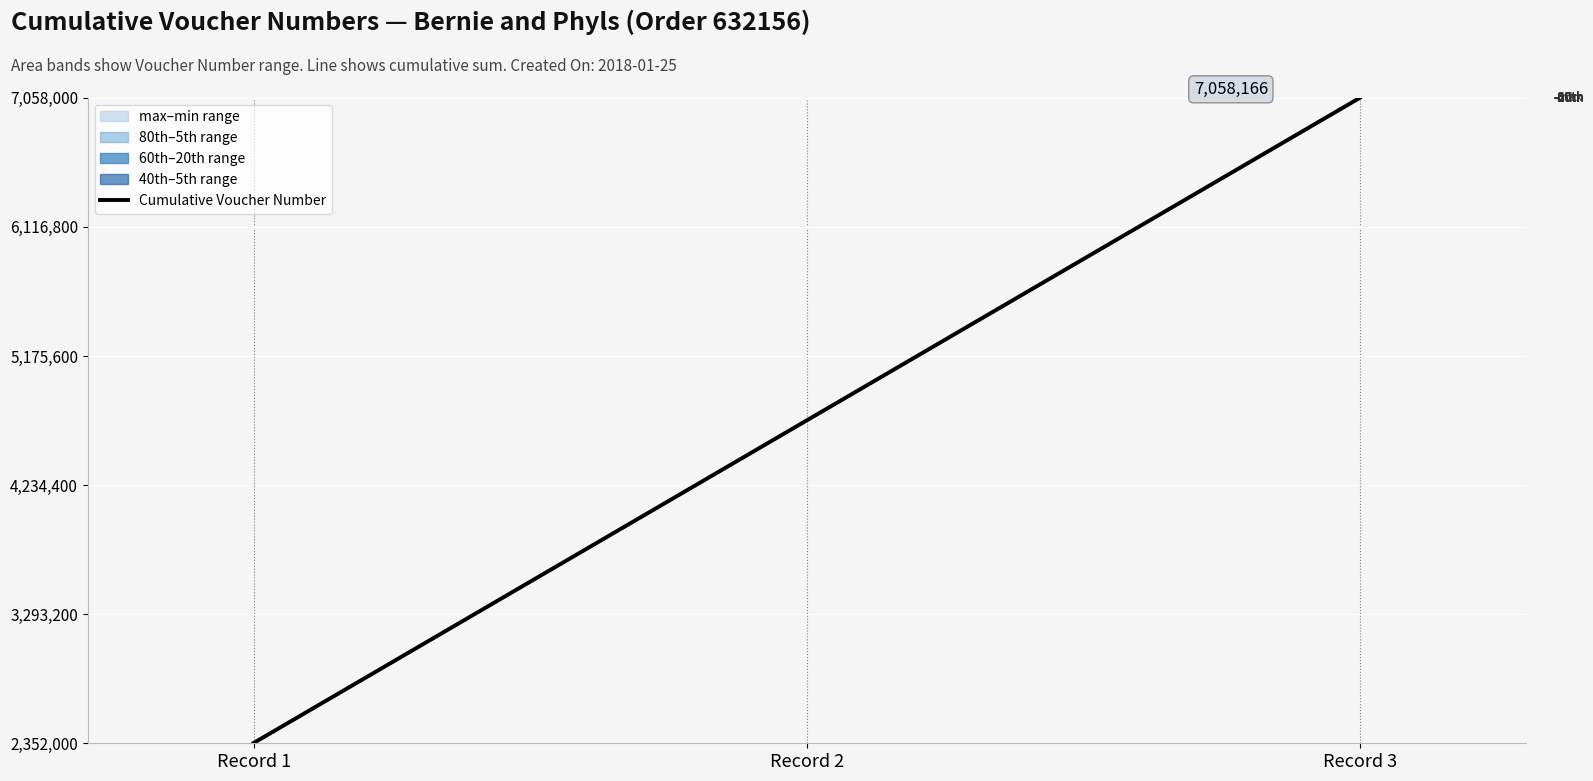

What is the sum of the values at Record 2 and Record 3?

11763609